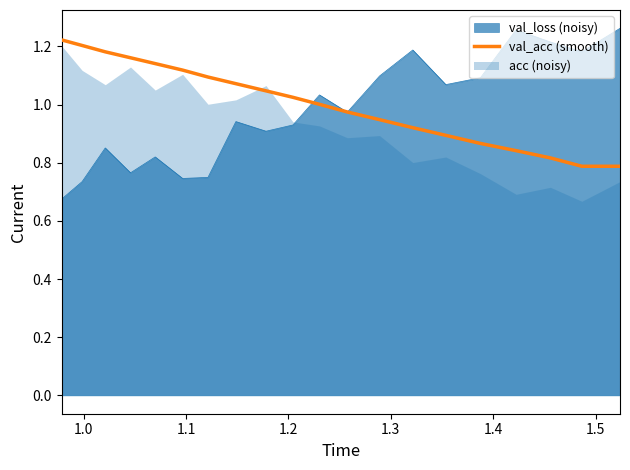

What is the sum of all values?

20.1